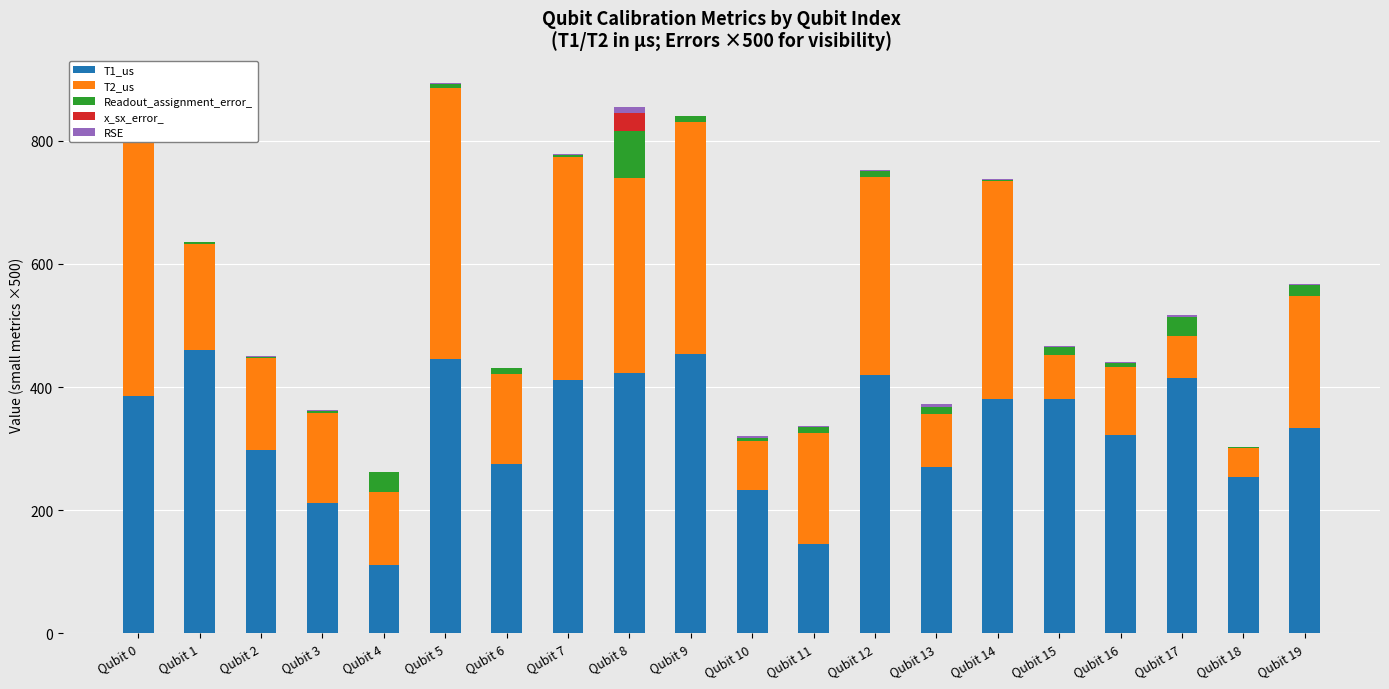

Which has a higher value, Qubit 6 or Qubit 7?

Qubit 7